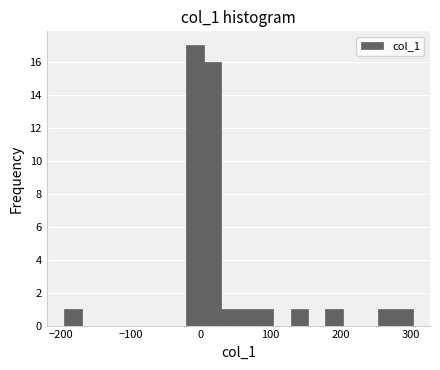

Around what value on the x-axis is the tallest bar? Give the approximate position of its centre, as read against the axis.

-10